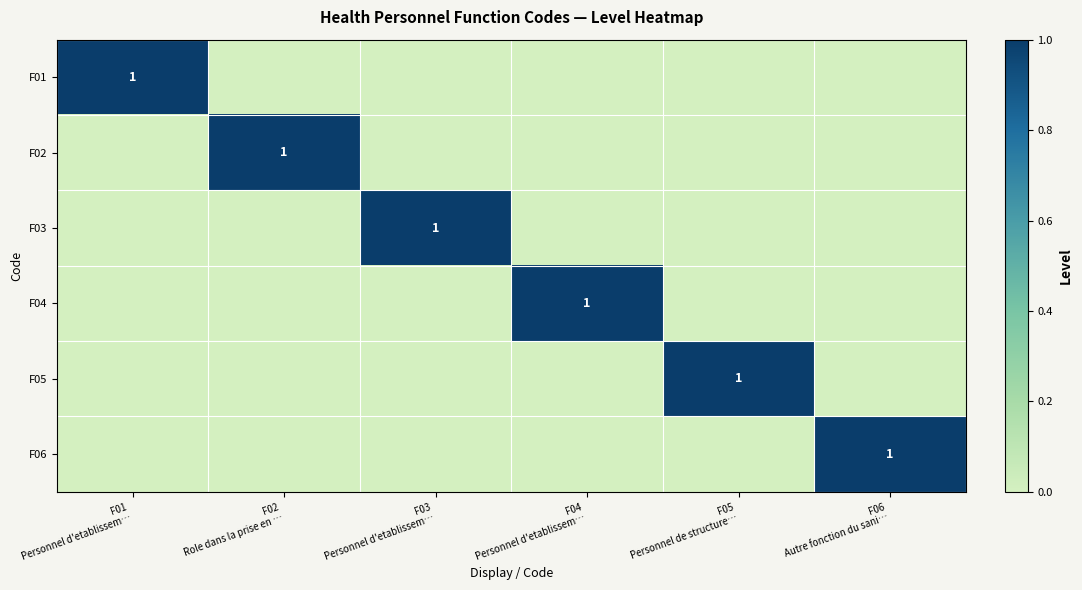

What is the total value across all series at F02
Role dans la prise en …?

1